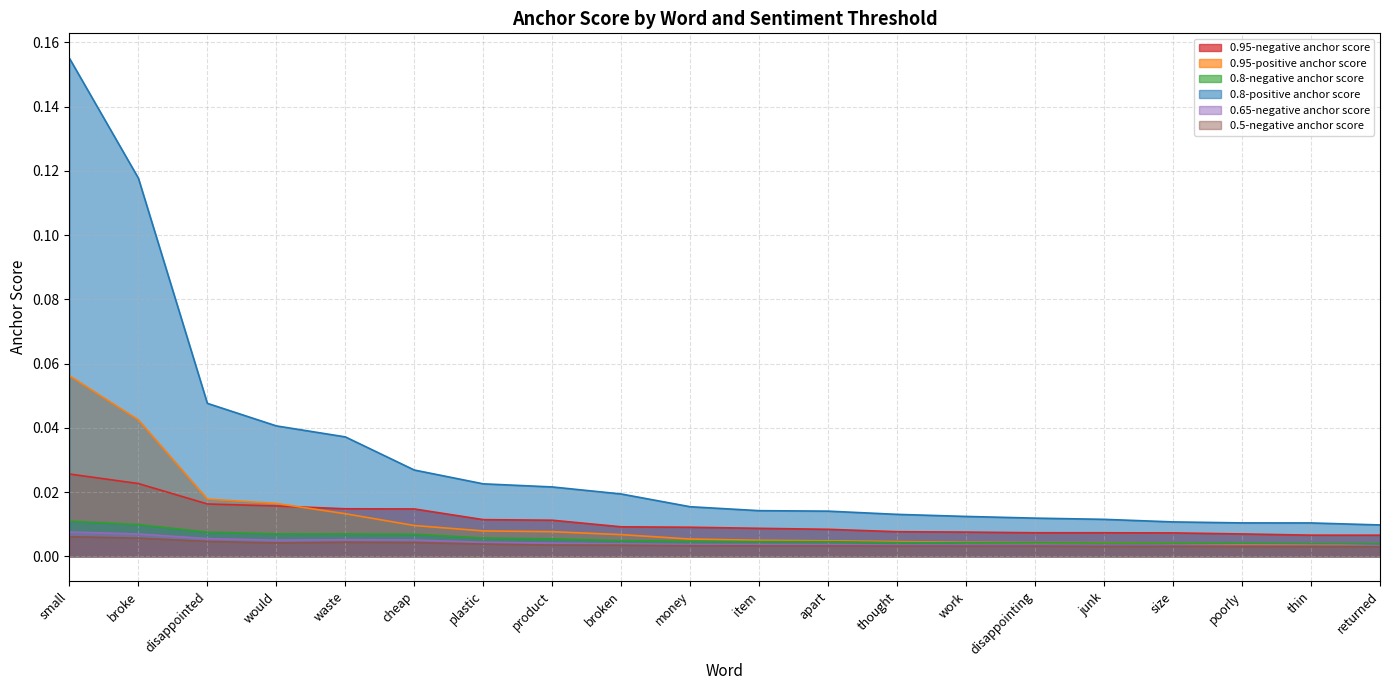

Which has a higher value, work or junk?

work